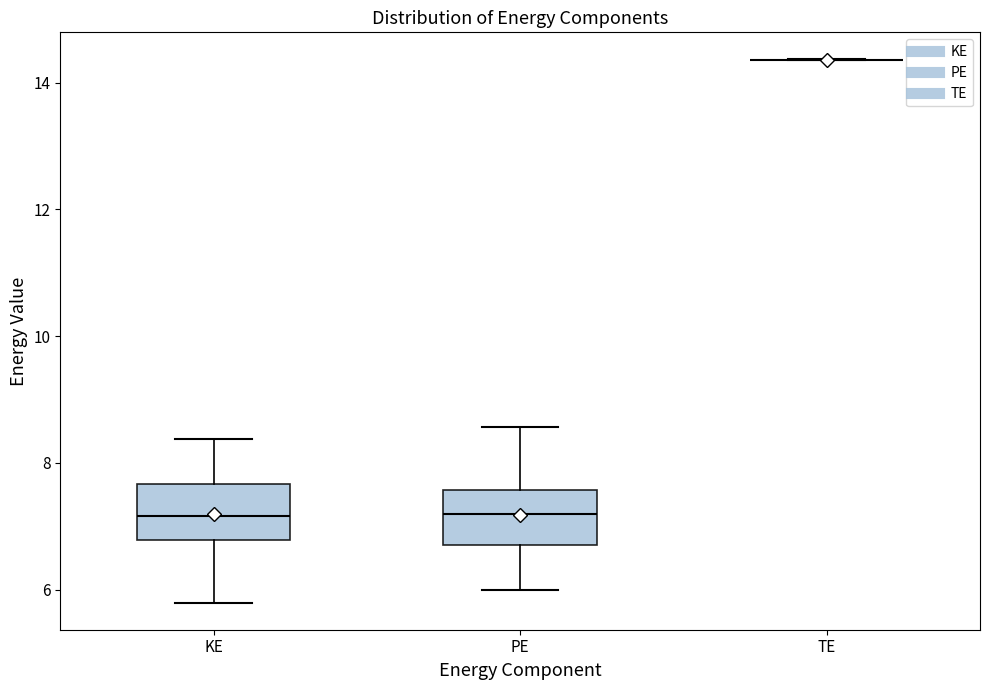

Where does the lower whisker of the box for PE end on the y-axis? The values are not printed on the chart, so give them approximately, as read against the axis.

6.0